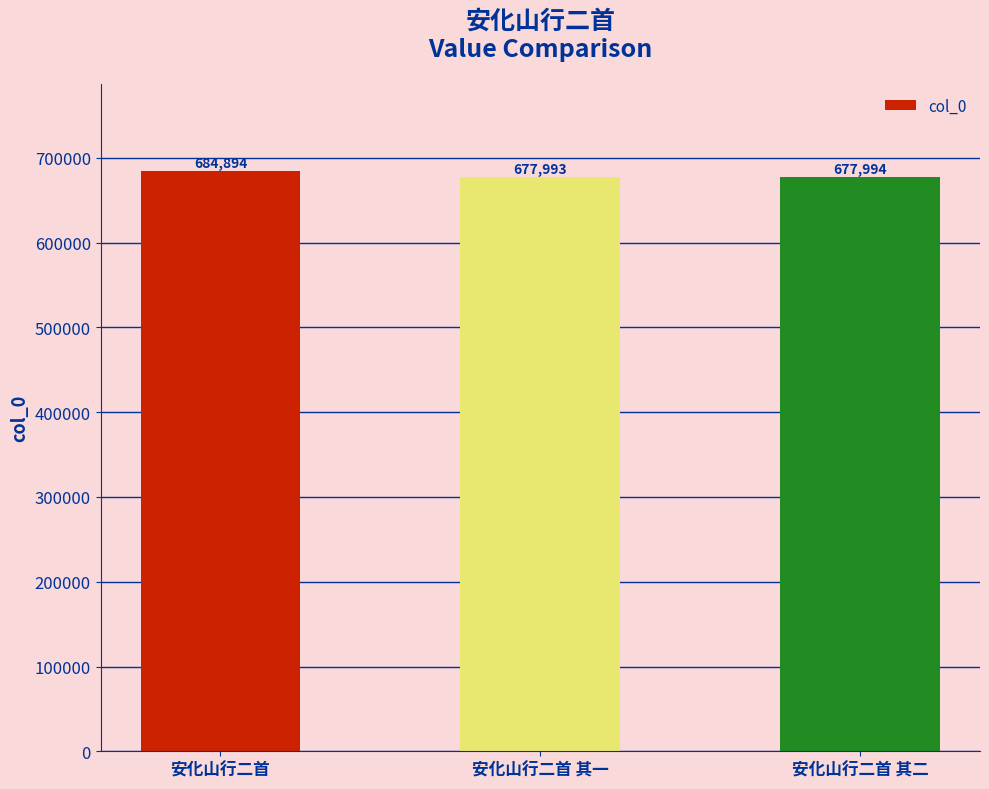

Are the bars horizontal?

No